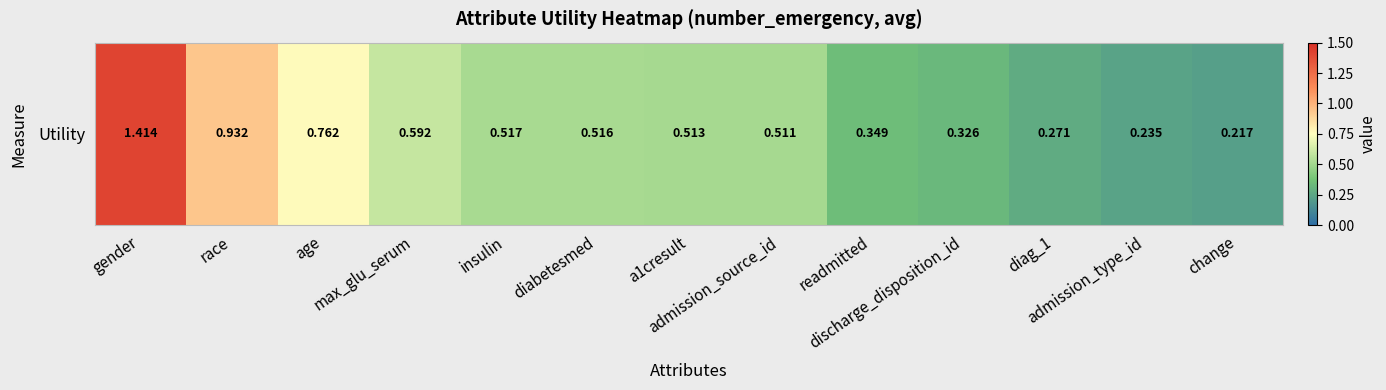

What is the sum of the values at discharge_disposition_id and admission_type_id?

0.6